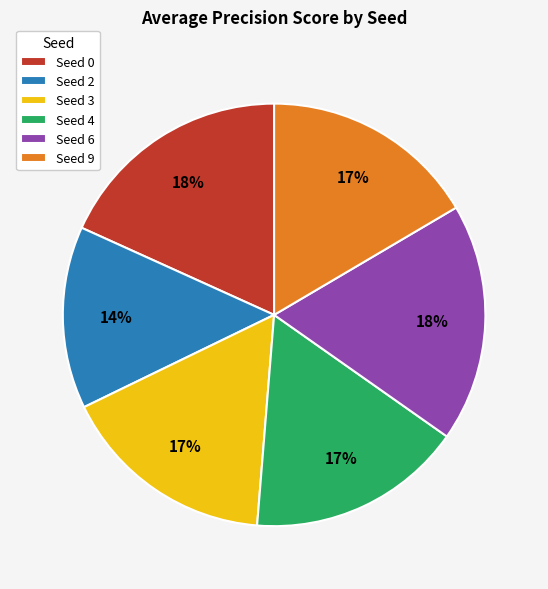

Which has a higher value, Seed 6 or Seed 3?

Seed 6